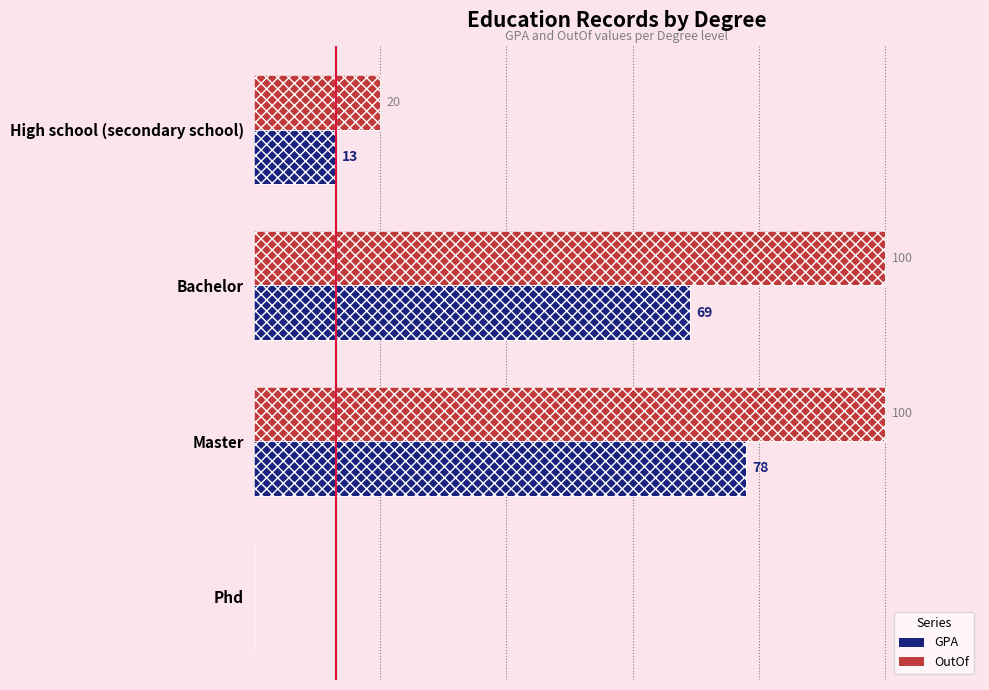

How many groups of bars are there?

4